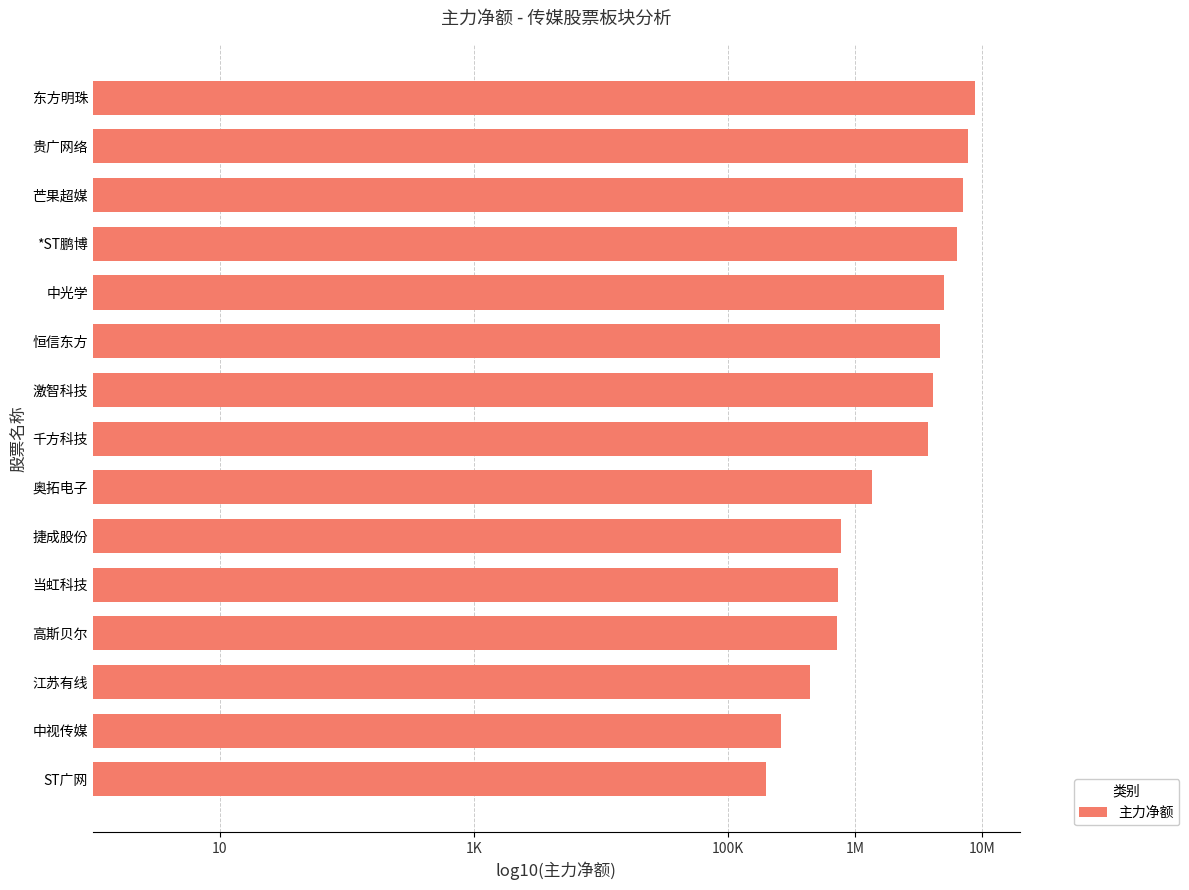

Does the chart contain any negative values?

No